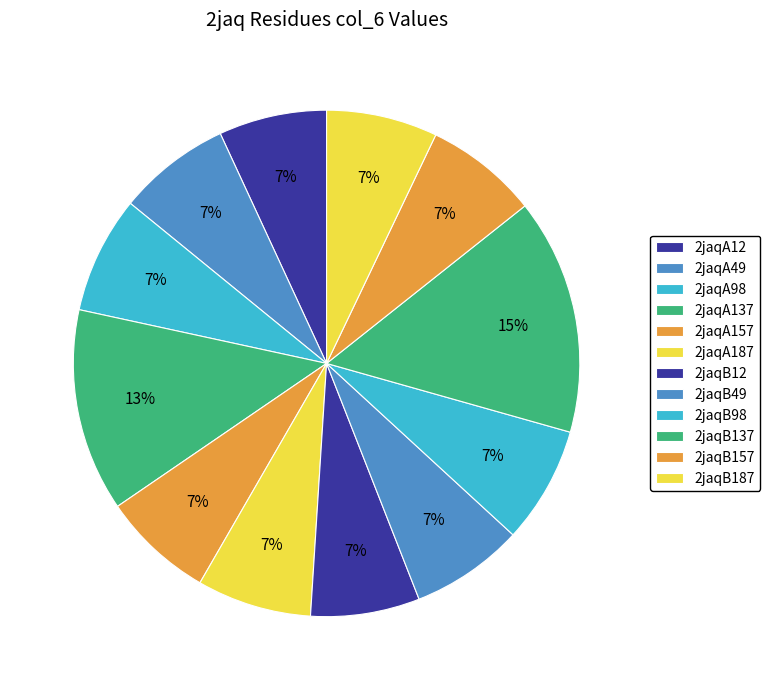

How many segments does this pie chart have?

12